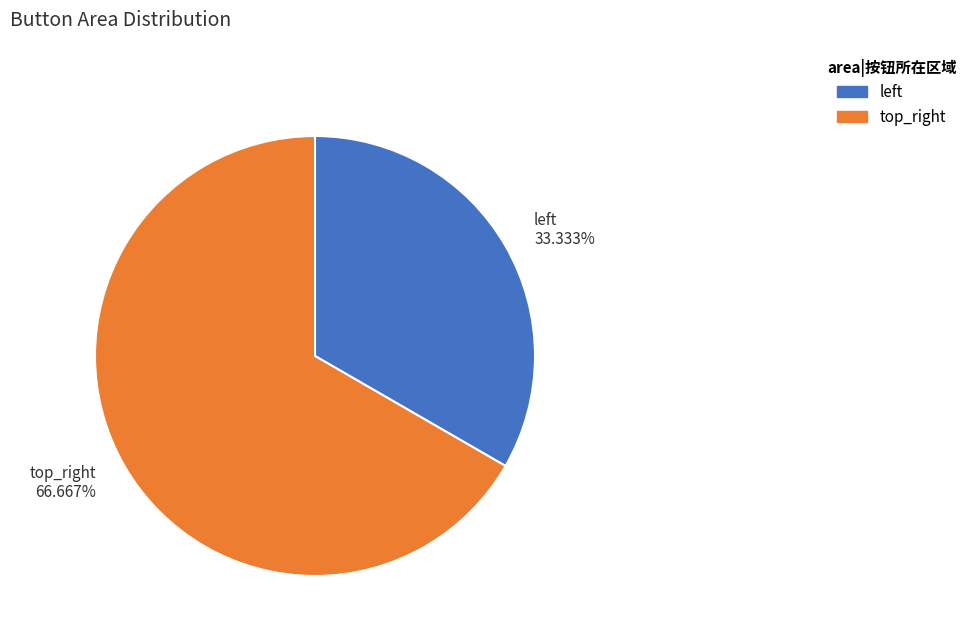

Is it true that top_right is 77% of the pie?

False